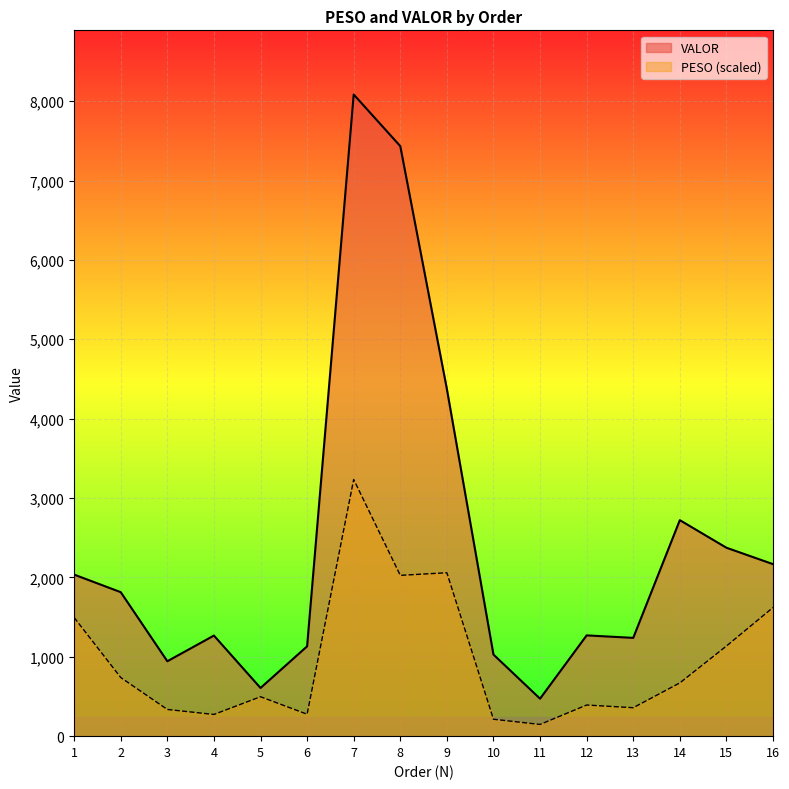

What is the minimum value for PESO?

147.7